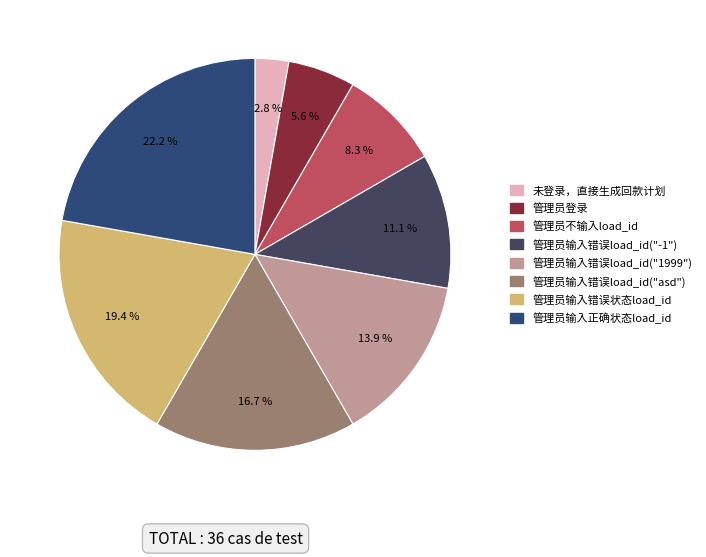

How much of the chart is everything except 未登录，直接生成回款计划?

97.2%